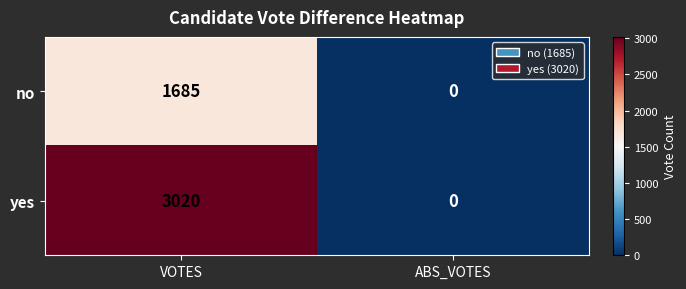

List the series in order of their peak value, highest first.

yes, no